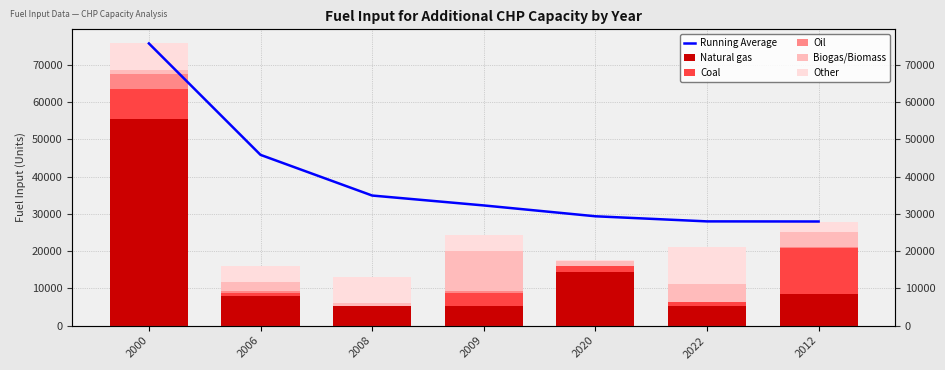

Reading right to left, list all the values displayed in this chart.

Running Average: 2012=27968.1	2022=27998.8	2020=29372.2	2009=32283.2	2008=34944.3	2006=45869.2	2000=75797.3
Natural gas: 2012=8544.0	2022=5215.6	2020=14497.7	2009=5271.0	2008=5249.4	2006=7957.9	2000=55622.2
Coal: 2012=12343.4	2022=995.4	2020=1513.1	2009=3551.7	2008=0.0	2006=876.0	2000=8003.3
Oil: 2012=199.7	2022=23.0	2020=115.9	2009=568.2	2008=18.5	2006=456.6	2000=4050.7
Biogas/Biomass: 2012=4055.7	2022=4829.4	2020=1133.5	2009=10628.4	2008=859.4	2006=2533.9	2000=1090.2
Other: 2012=2641.4	2022=10068.3	2020=468.1	2009=4280.5	2008=6967.4	2006=4116.6	2000=7030.9